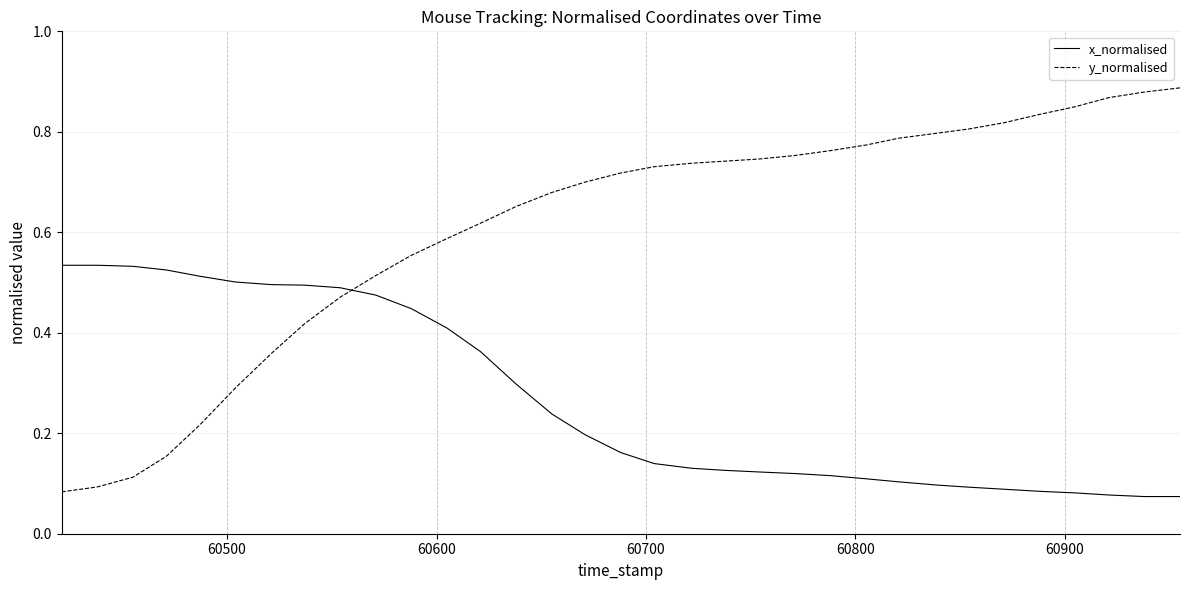

List the series in order of their peak value, highest first.

y_normalised, x_normalised